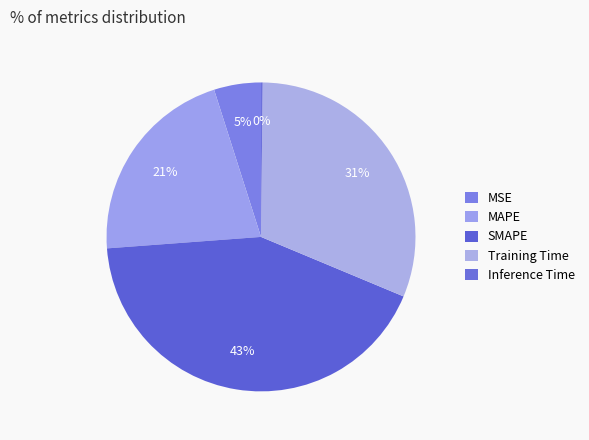

Count the number of slices in the pie.

5